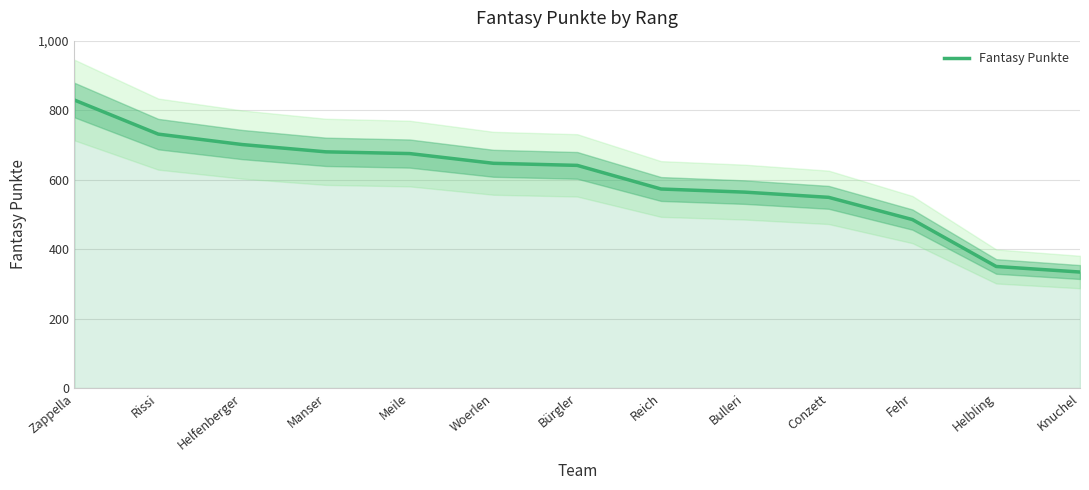

Is it true that the value at Bürgler is 424?

False